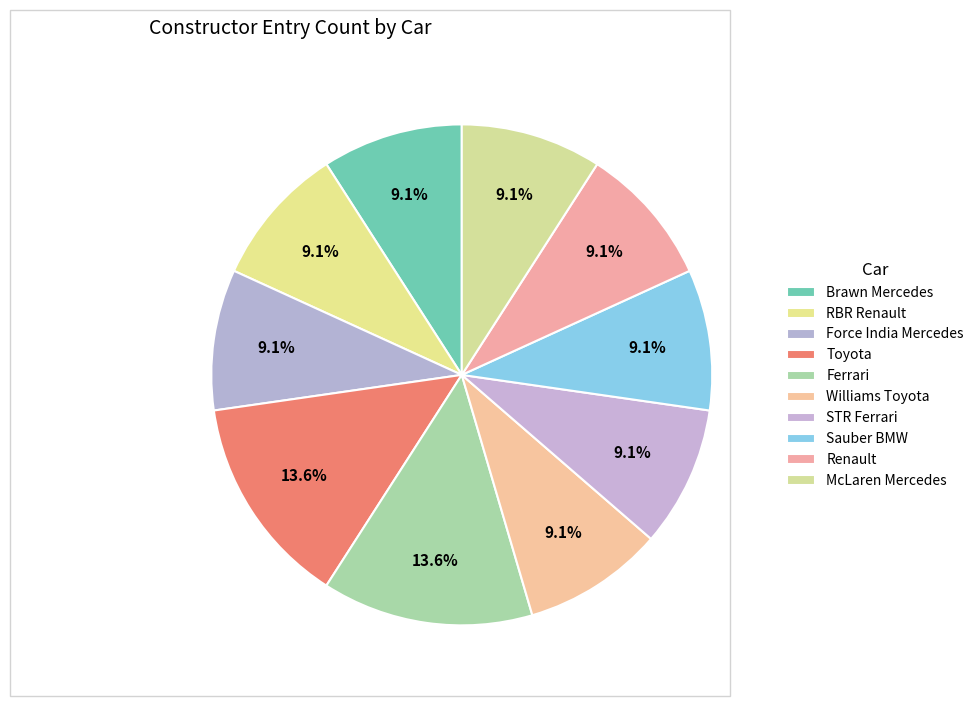

The Williams Toyota slice represents 1% of the pie. True or false?

False